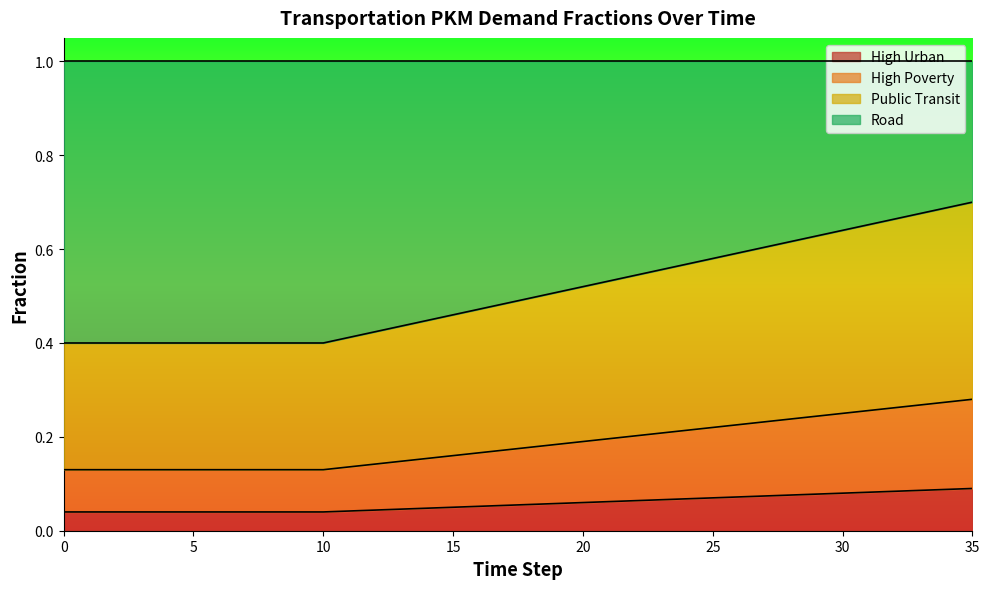

At which category is the sum across all series the highest?

35